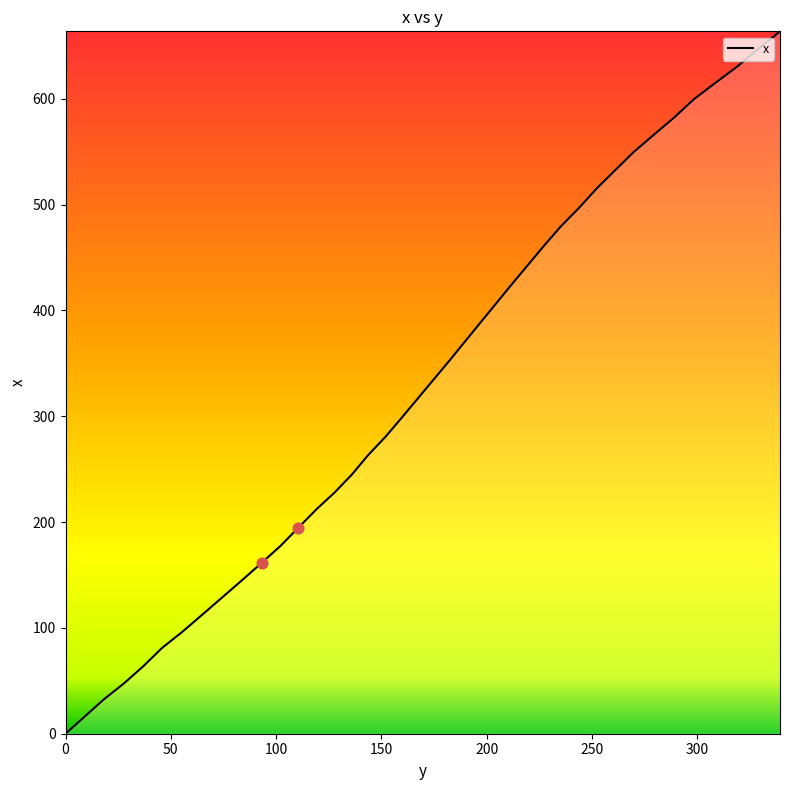

What is the maximum value shown in the chart?

663.8